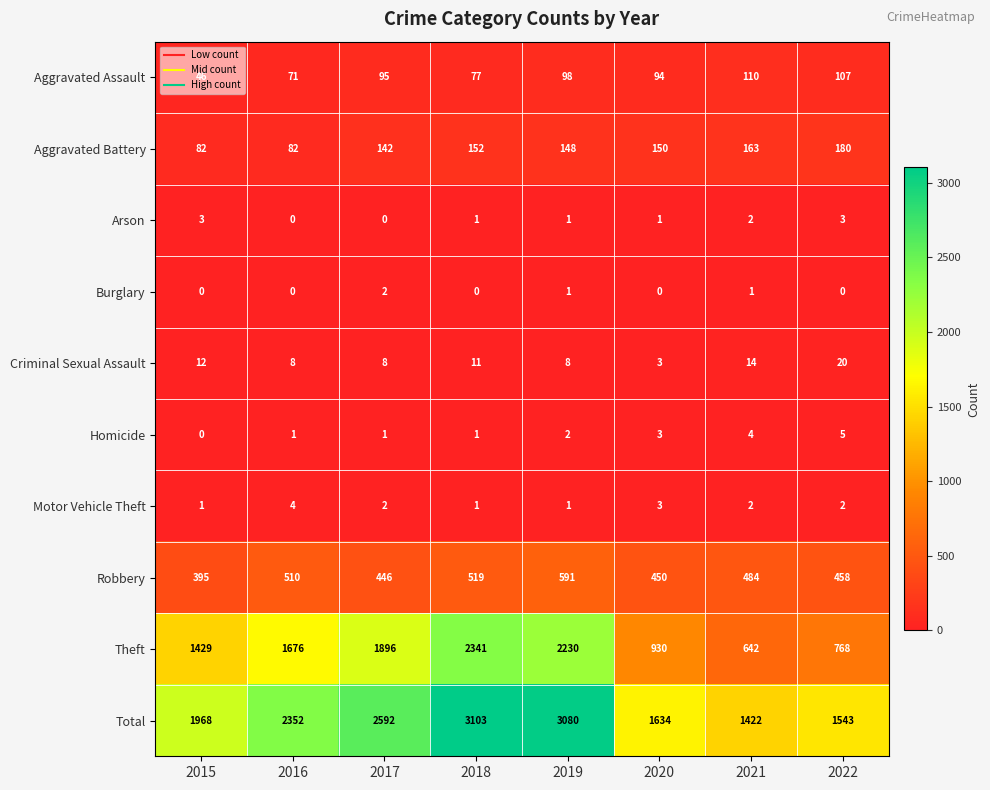

What is the approximate value of Theft at 2017, to the nearest 50?

1900